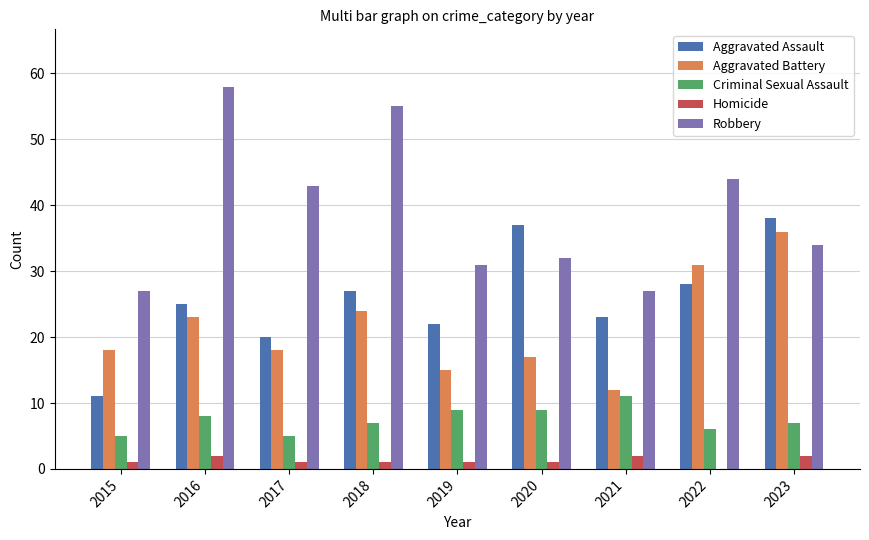

What are all the series names shown in the legend?

Aggravated Assault, Aggravated Battery, Criminal Sexual Assault, Homicide, Robbery